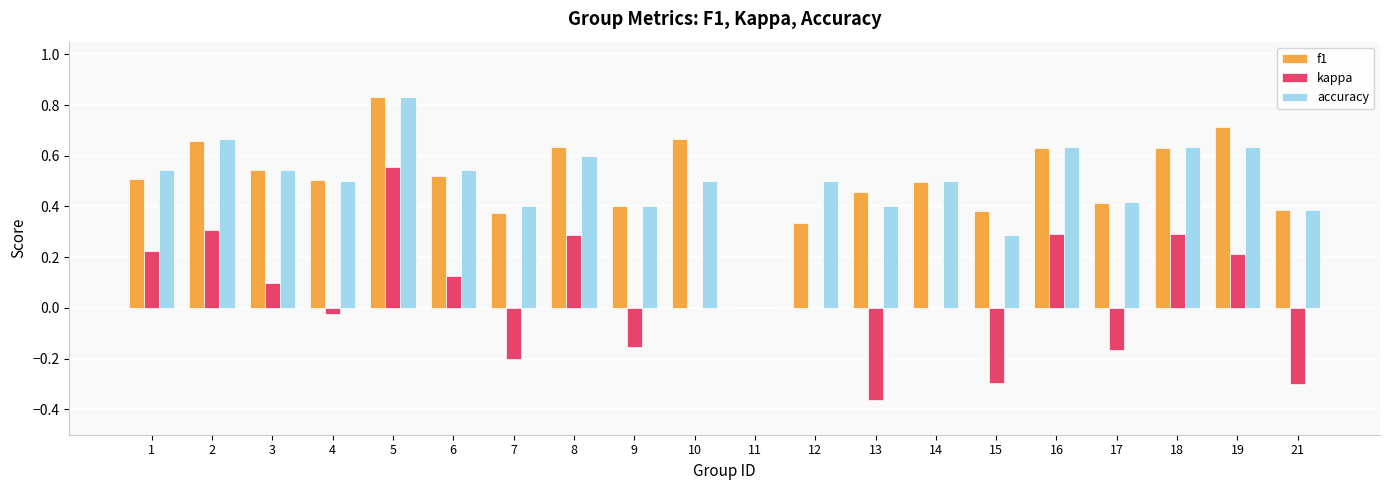

Is it true that f1 equals 0.6 at 9?

False